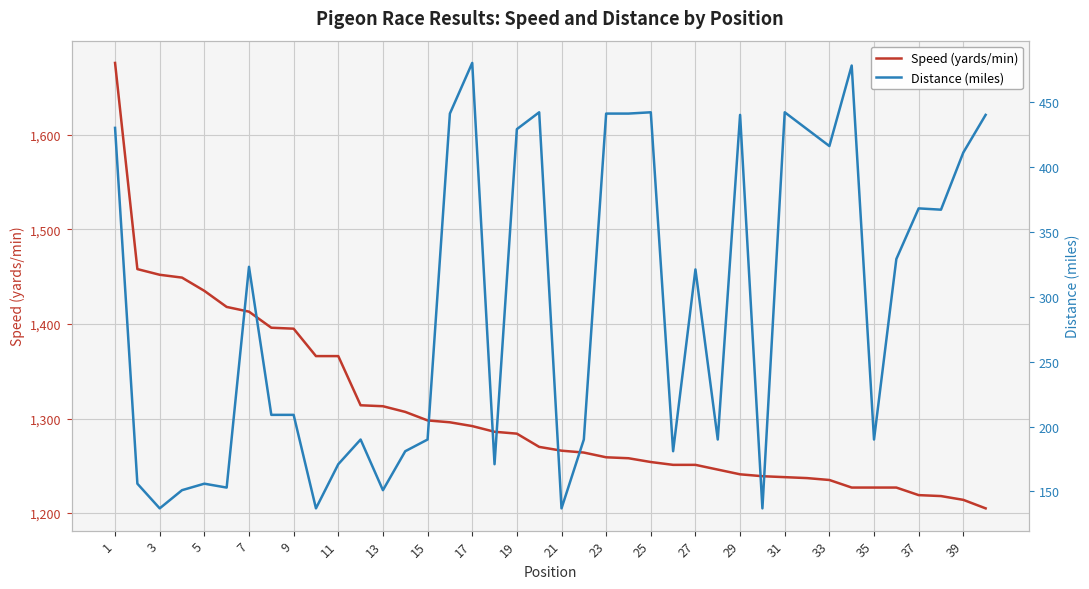

What is the highest value of the Speed (yards/min) series?

1676